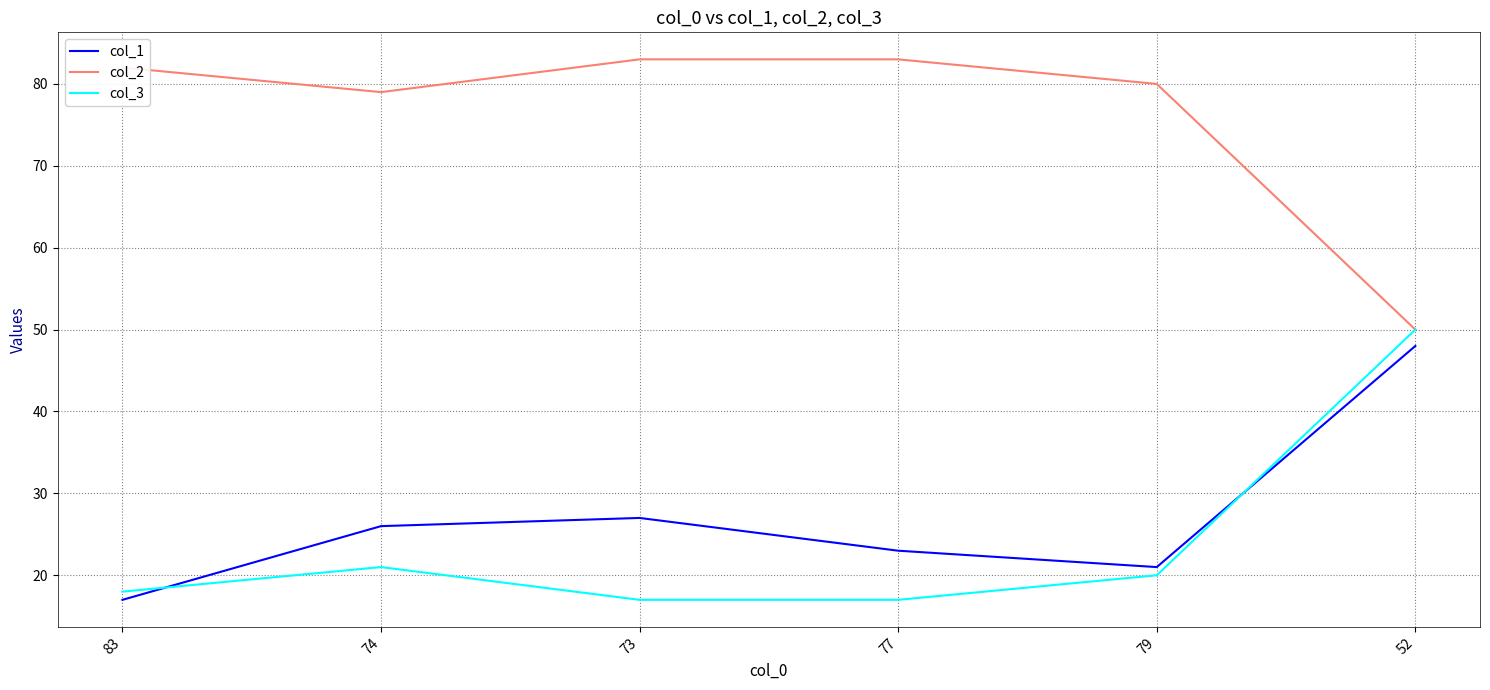

What is the sum of all col_2 values?

457